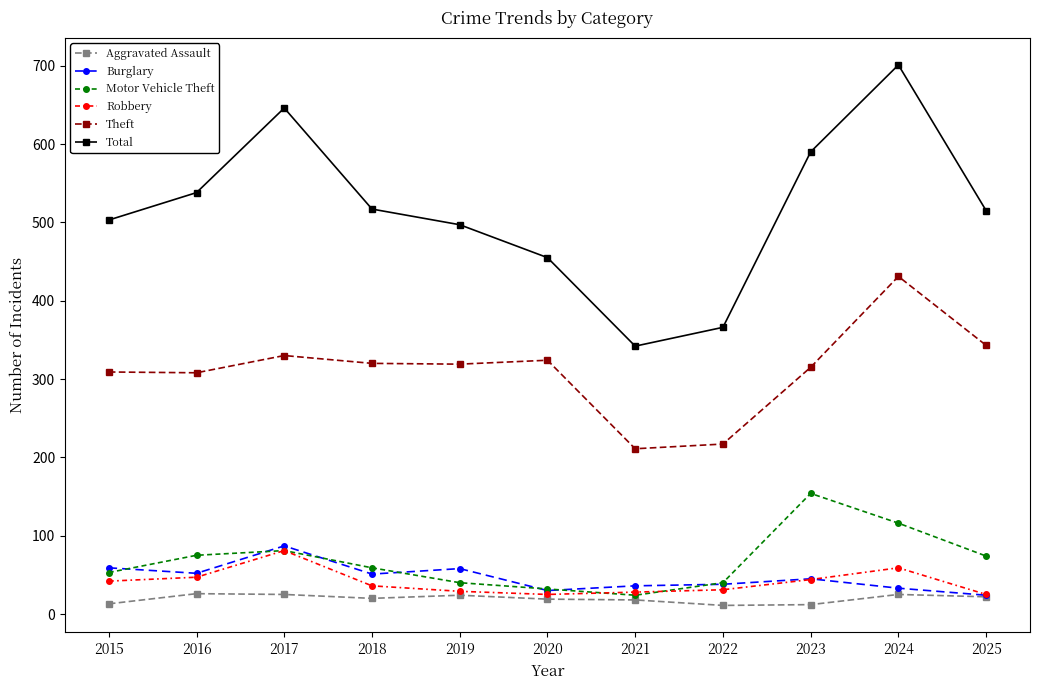

Is the value of Robbery at 2015 greater than the value of Motor Vehicle Theft at 2016?

No